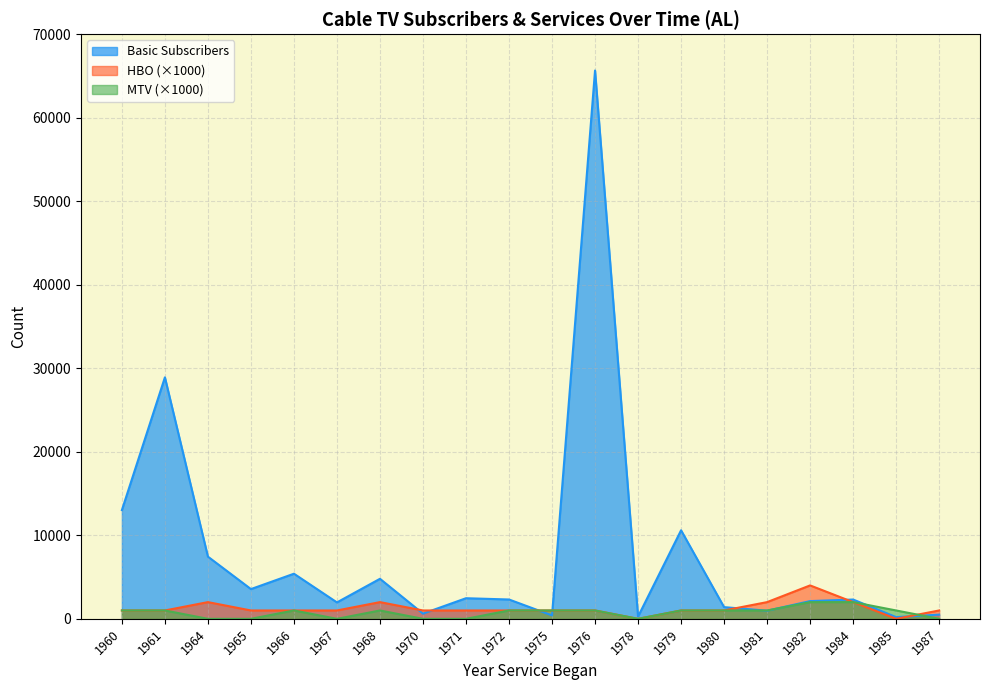

At which category is the sum across all series the highest?

1976